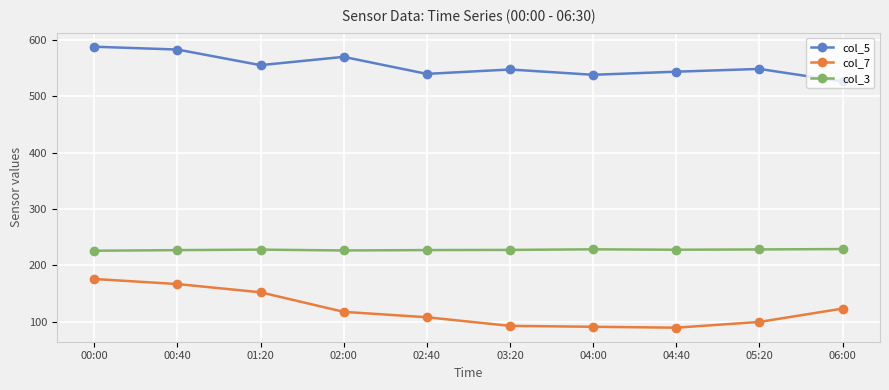

In col_3, how many points are lower than both neighbors (excluding endpoints)?

2